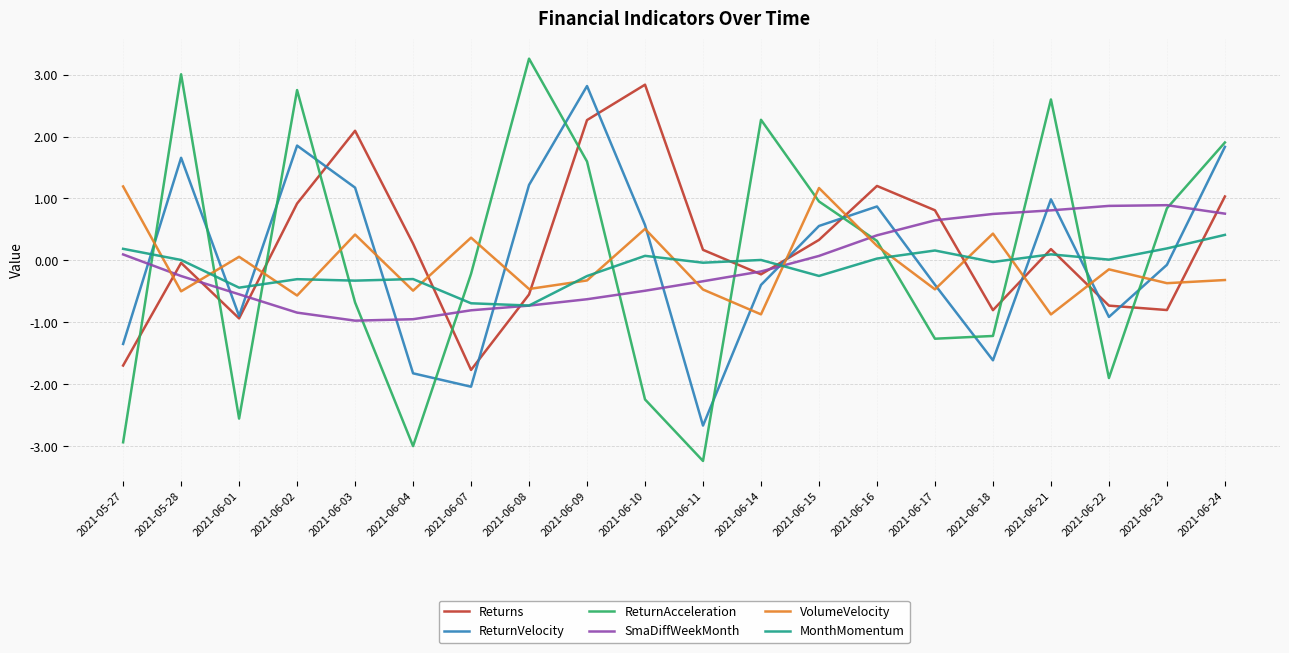

Is this an area chart (filled region under the line)?

No